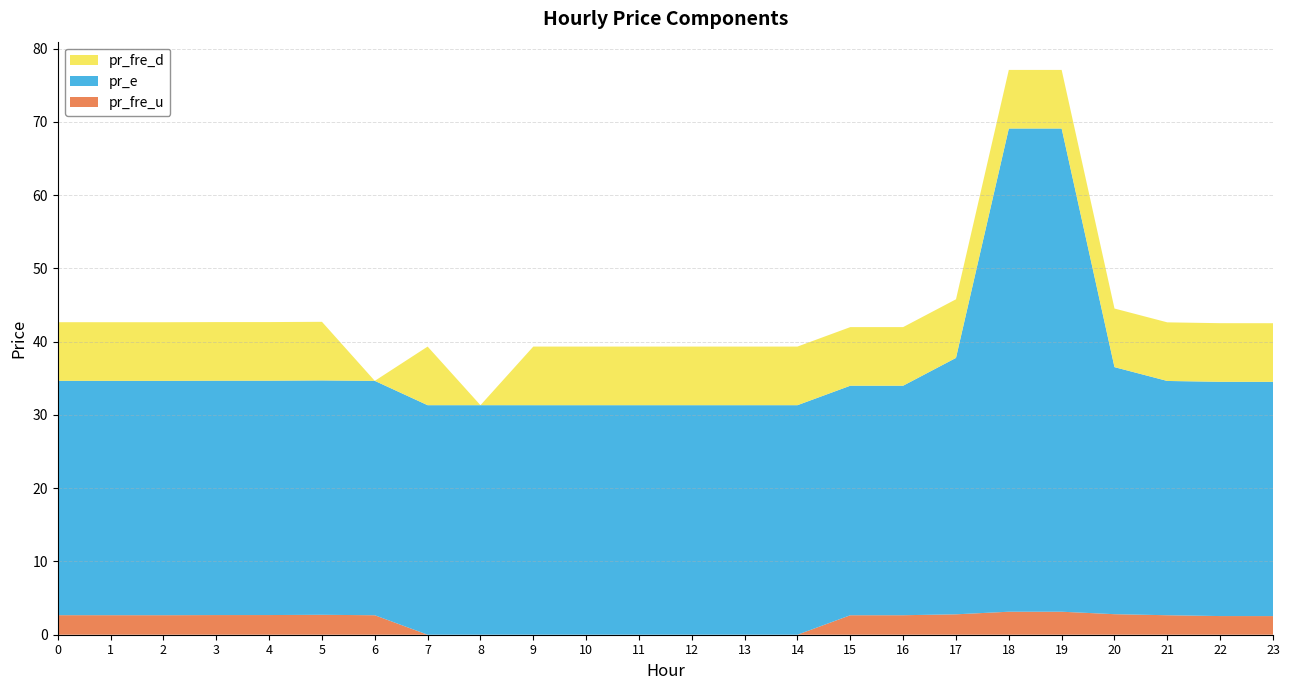

Reading right to left, transcribe all the data shown in this chart.

pr_fre_u: 2.5	2.5	2.7	2.8	3.1	3.1	2.8	2.7	2.7	0.0	0.0	0.0	0.0	0.0	0.0	0.0	0.0	2.7	2.7	2.7	2.7	2.7	2.7	2.7
pr_e: 32.0	32.0	32.0	33.7	65.9	66.0	35.0	31.3	31.3	31.3	31.3	31.3	31.3	31.3	31.3	31.3	31.3	32.0	32.0	32.0	32.0	32.0	32.0	32.0
pr_fre_d: 8.0	8.0	8.0	8.0	8.0	8.0	8.0	8.0	8.0	8.0	8.0	8.0	8.0	8.0	8.0	0.0	8.0	0.0	8.0	8.0	8.0	8.0	8.0	8.0